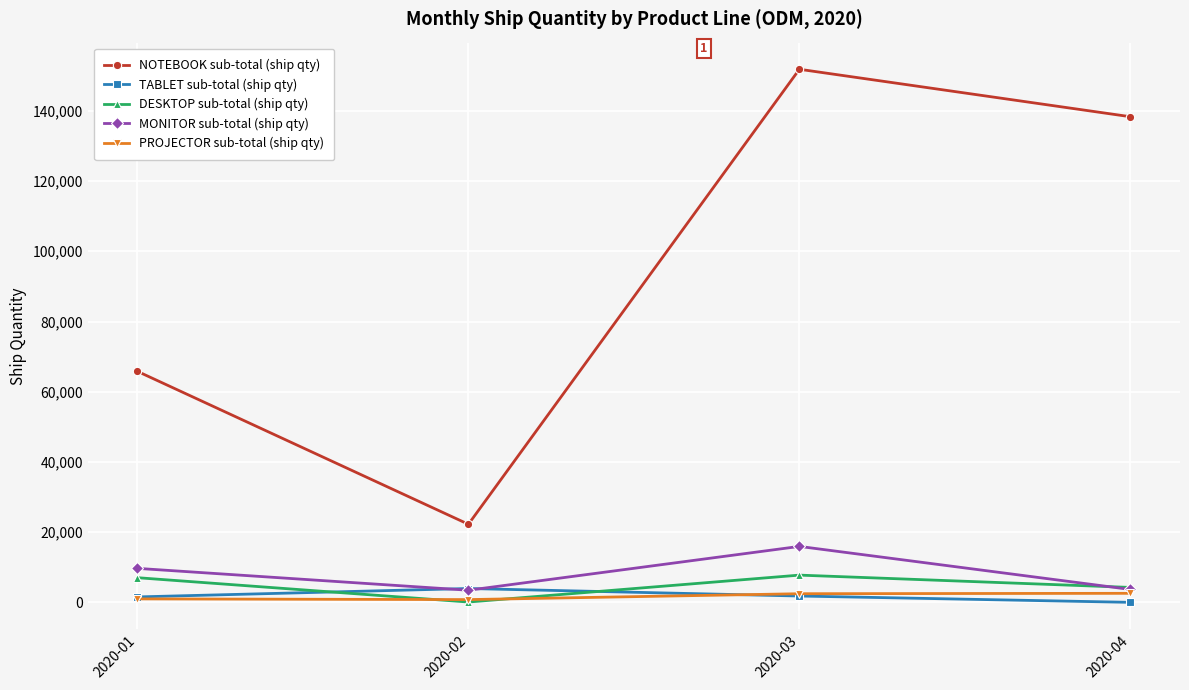

The value of NOTEBOOK sub-total (ship qty) at 2020-04 is 138333. True or false?

True